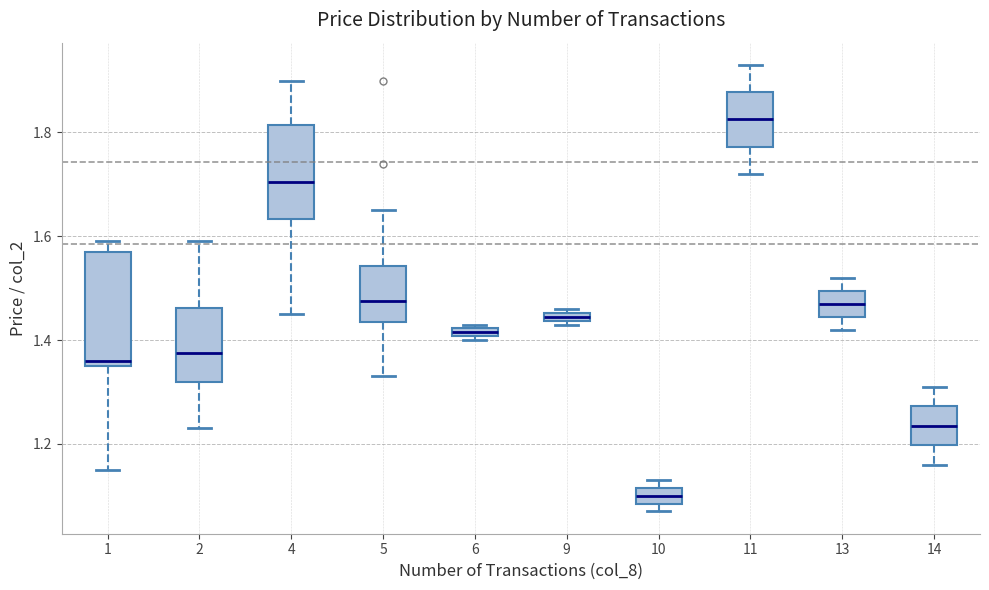

Where is the upper edge of the box at x = 11 on the y-axis? The values are not printed on the chart, so give them approximately, as read against the axis.

1.88